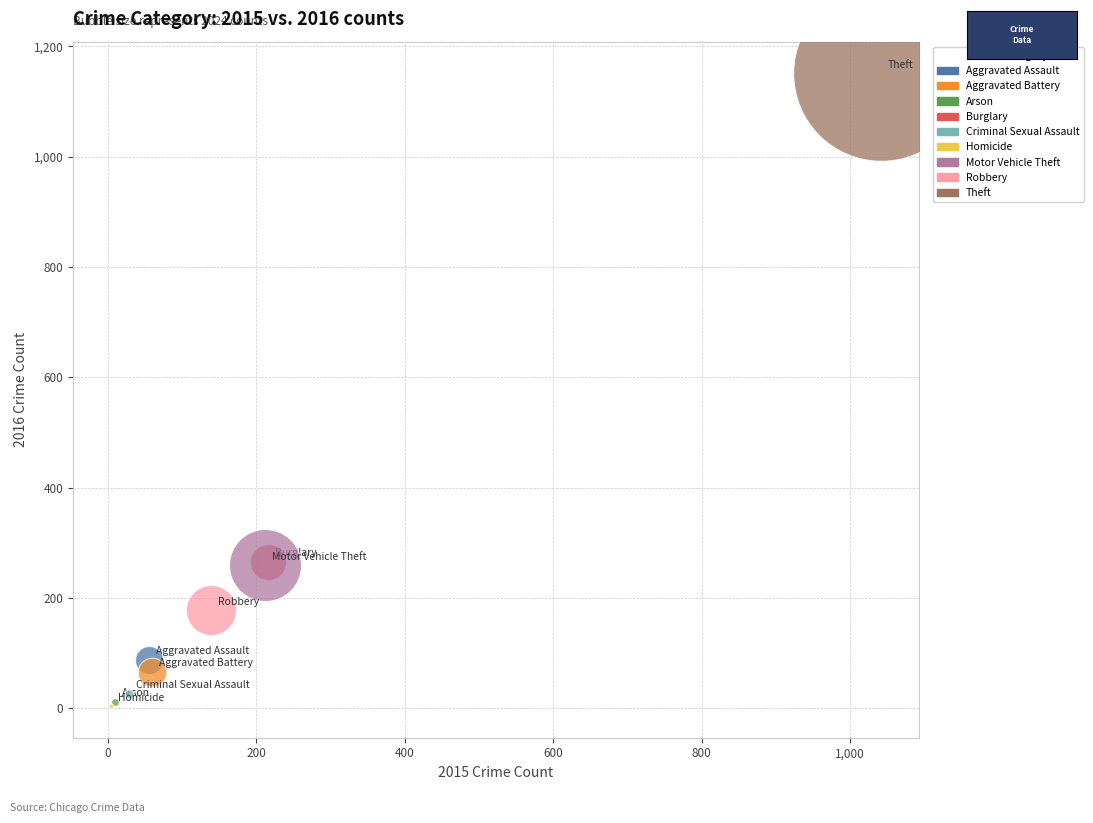

What are all the series names shown in the legend?

Aggravated Assault, Aggravated Battery, Arson, Burglary, Criminal Sexual Assault, Homicide, Motor Vehicle Theft, Robbery, Theft